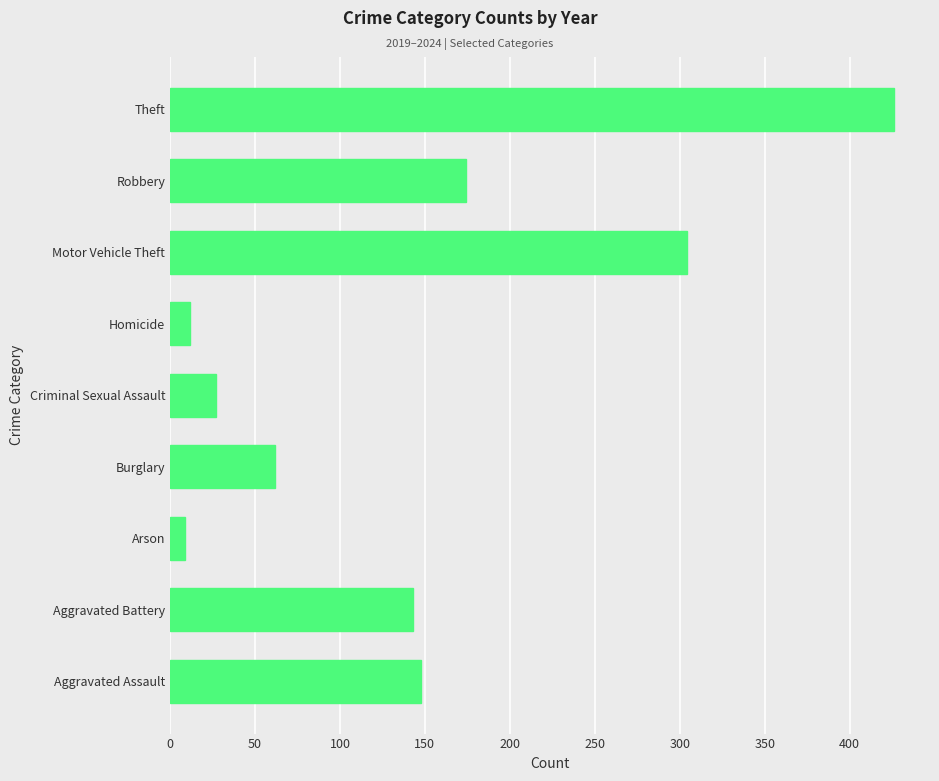

Read the value at Theft.

426